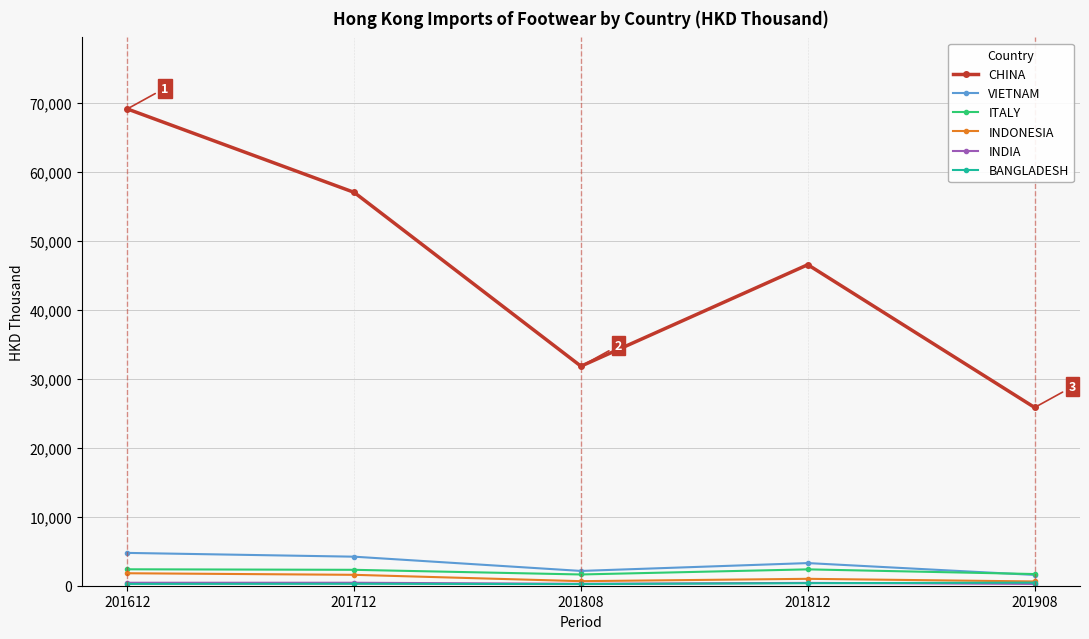

Count the number of data series in this chart.

6